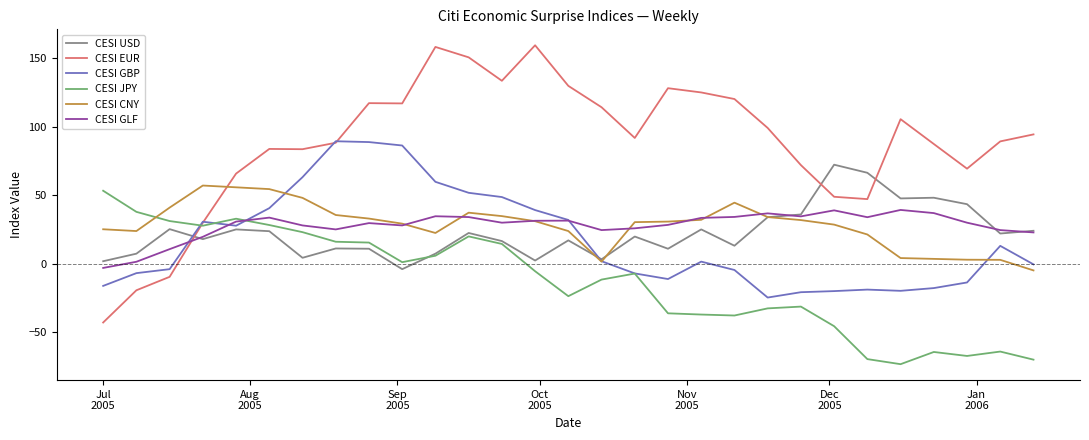

Which series has the largest total across all categories?

CESI EUR